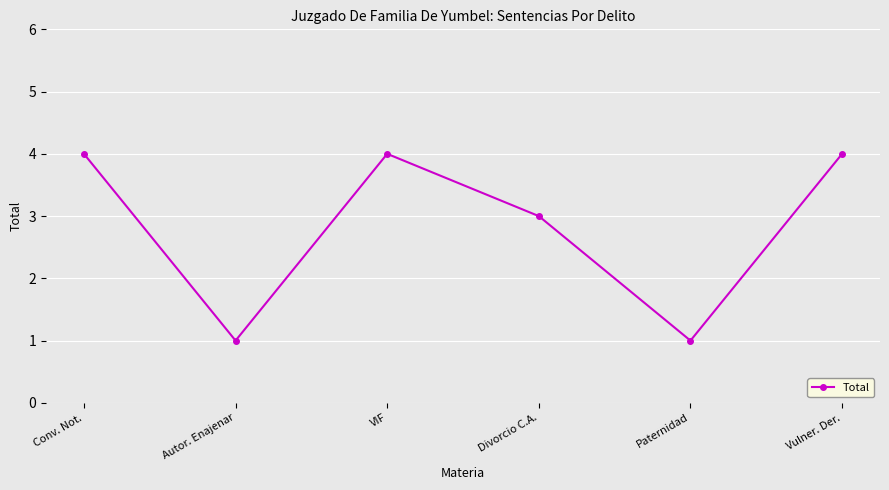

At which category does the data reach its first local peak?

VIF